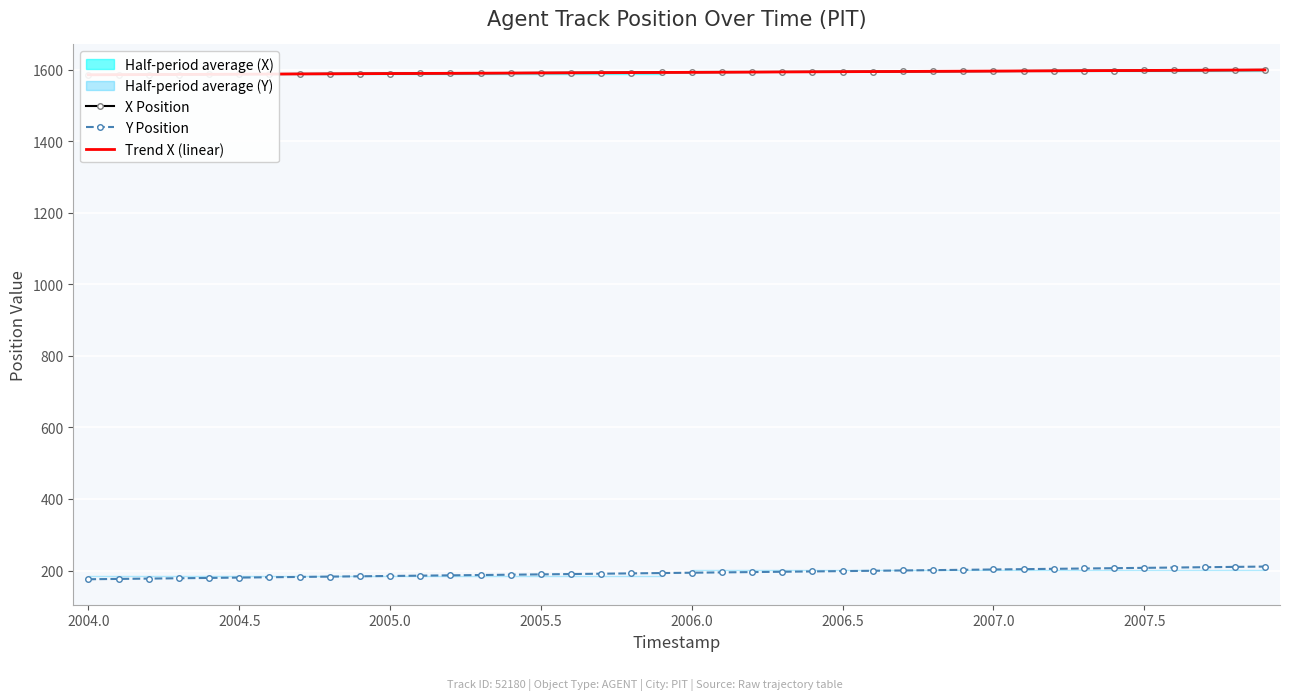

What is the lowest value of the Y Position series?

175.6